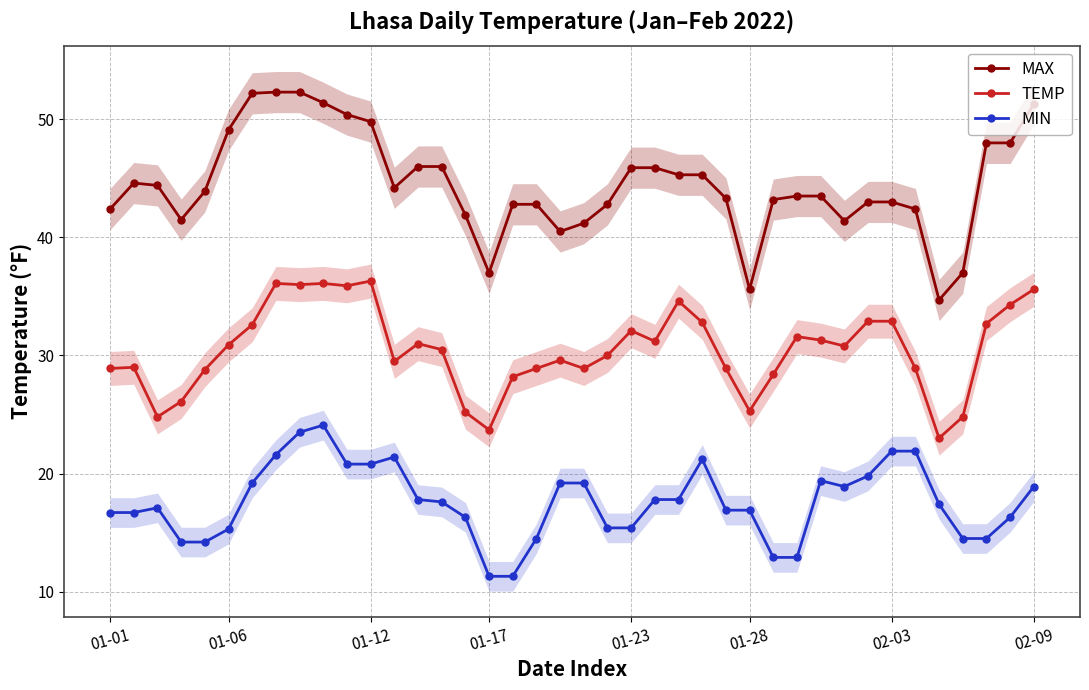

Which series has the largest range (max minus min)?

MAX